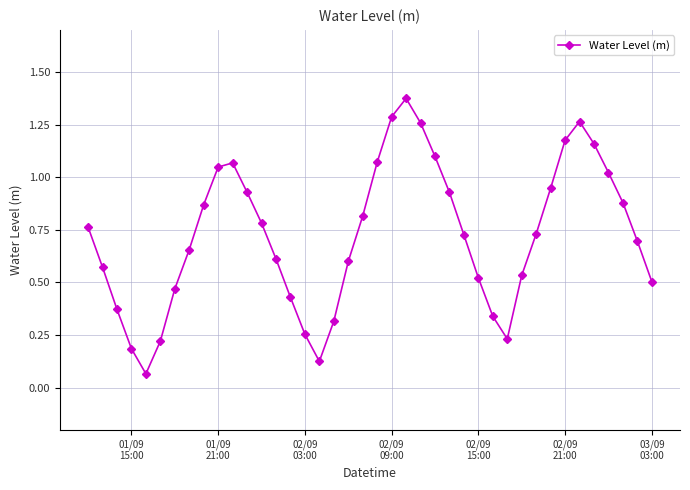

True or false: the data has more than 1 interior local peaks.

True